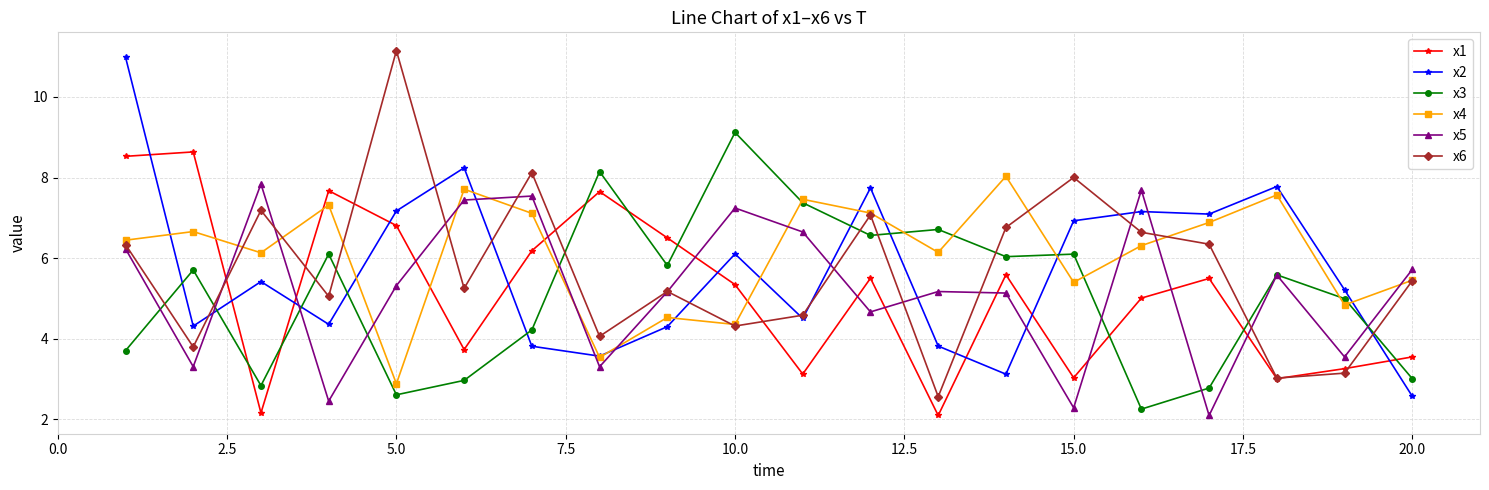

True or false: x1 and x5 cross at least once.

True